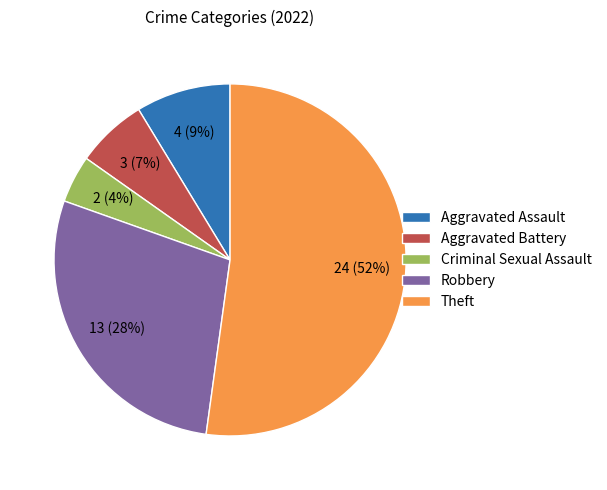

To the nearest percent, what is the difference between the largest and smallest slice percentages?

48%